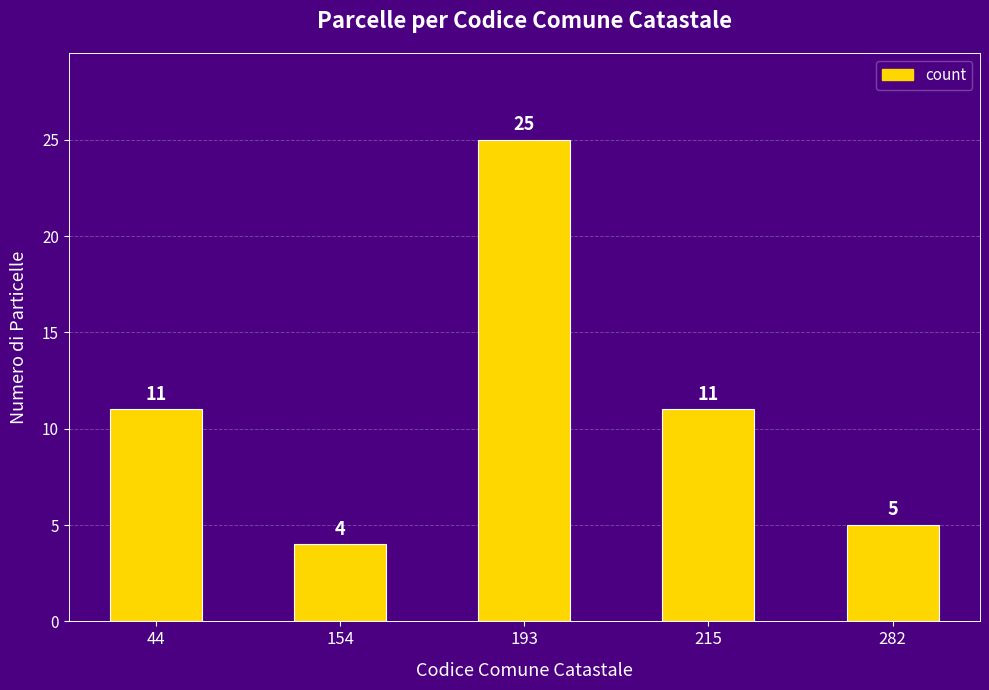

What is the sum of the values at 154 and 193?

29